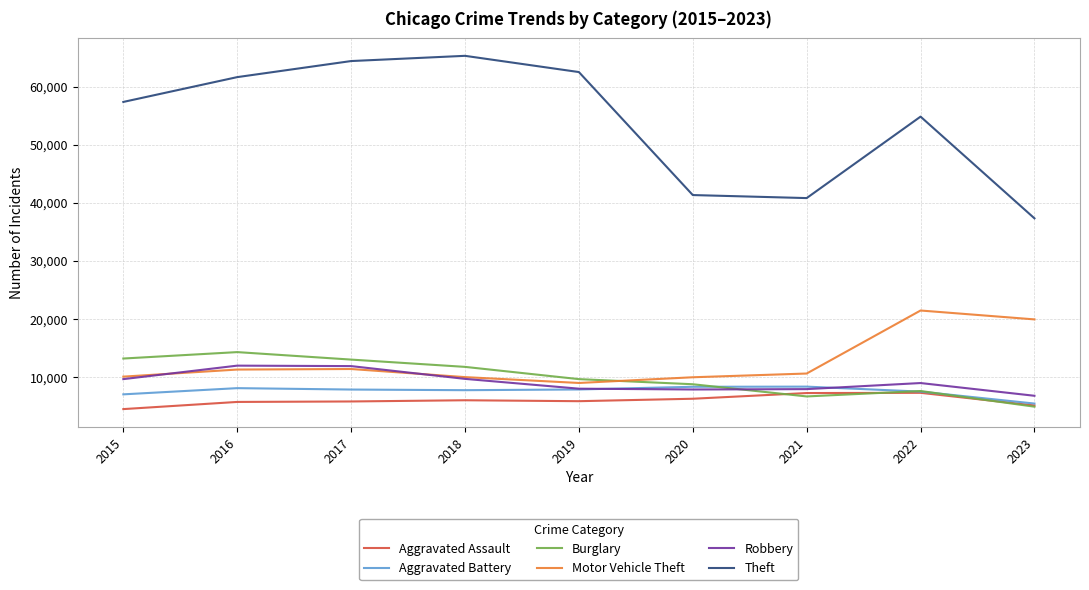

What is the approximate value of Robbery at 2016?

11960